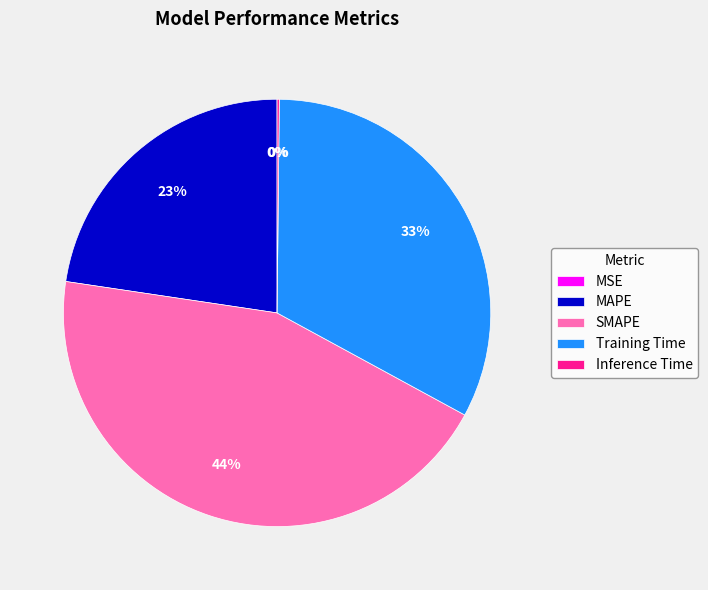

True or false: MAPE accounts for 23% of the total.

True